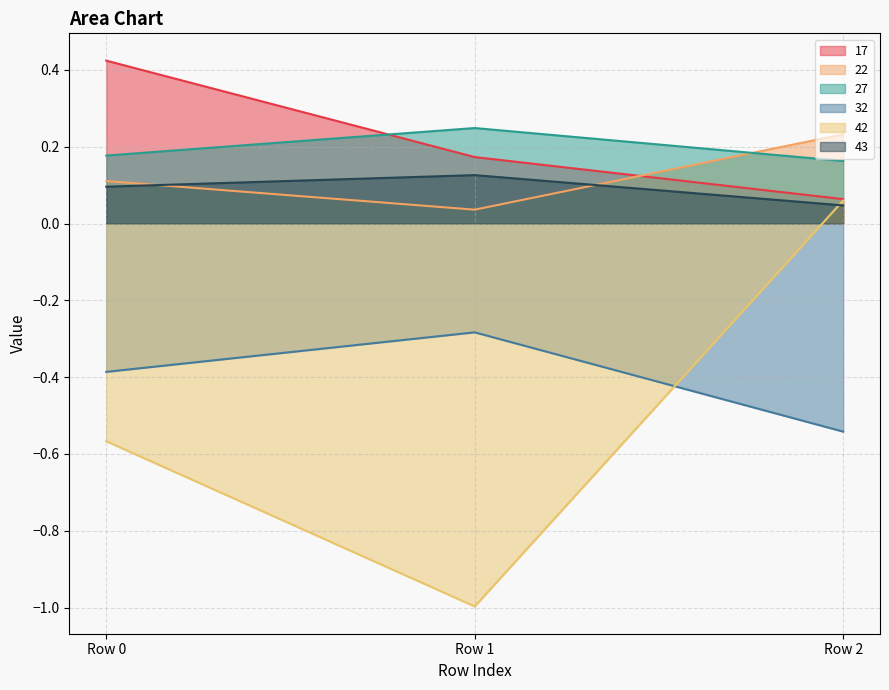

The value of 17 at Row 2 is 0.0. True or false?

False